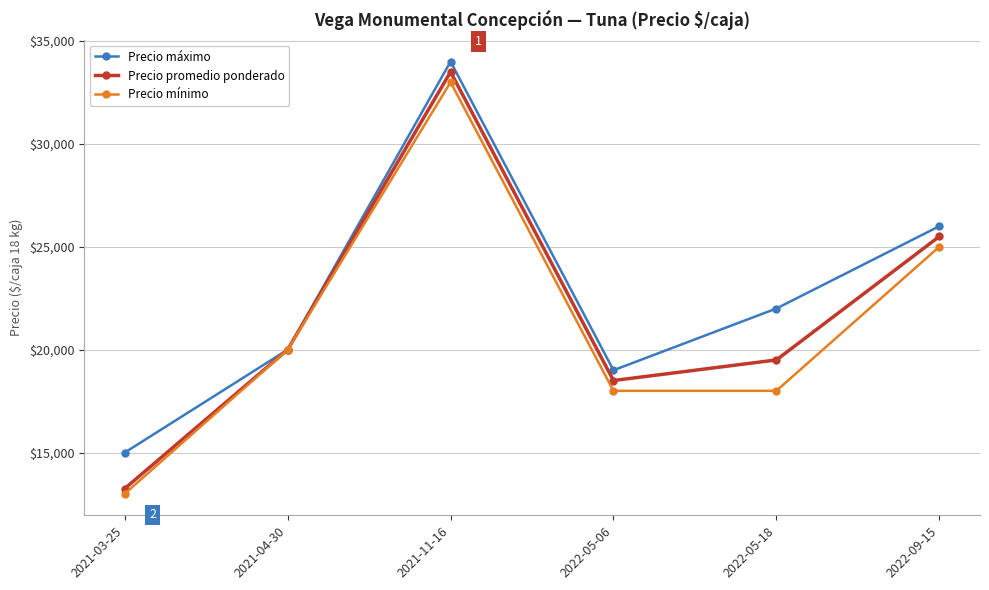

What is the maximum value shown in the chart?

34000